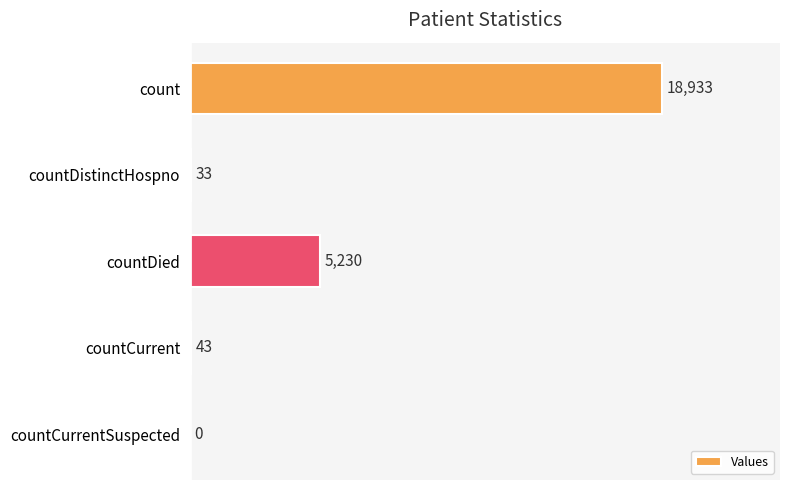

What is the sum of the values at countCurrent and countDistinctHospno?

76